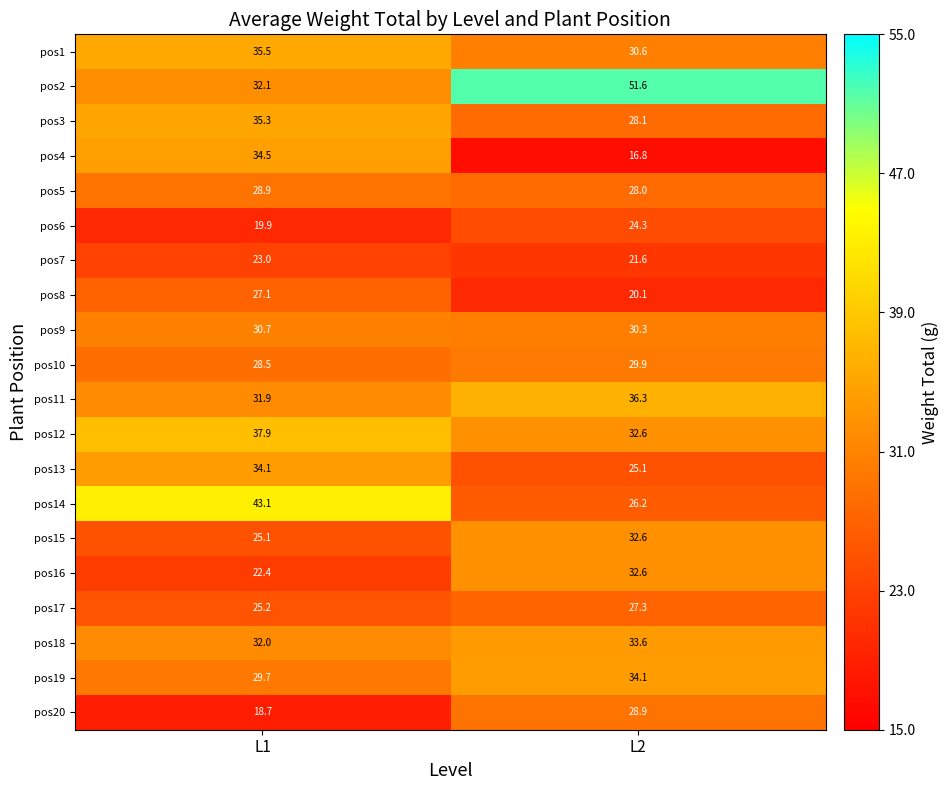

What is the sum of all pos5 values?

56.9